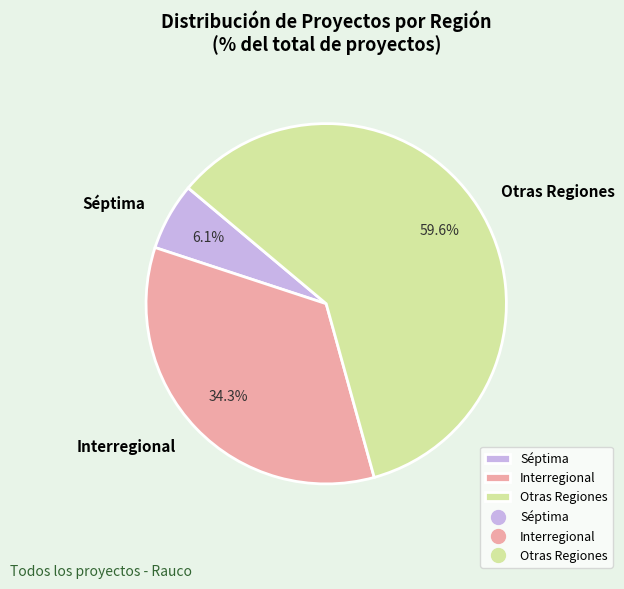

To the nearest percent, what portion does Interregional represent?

34%